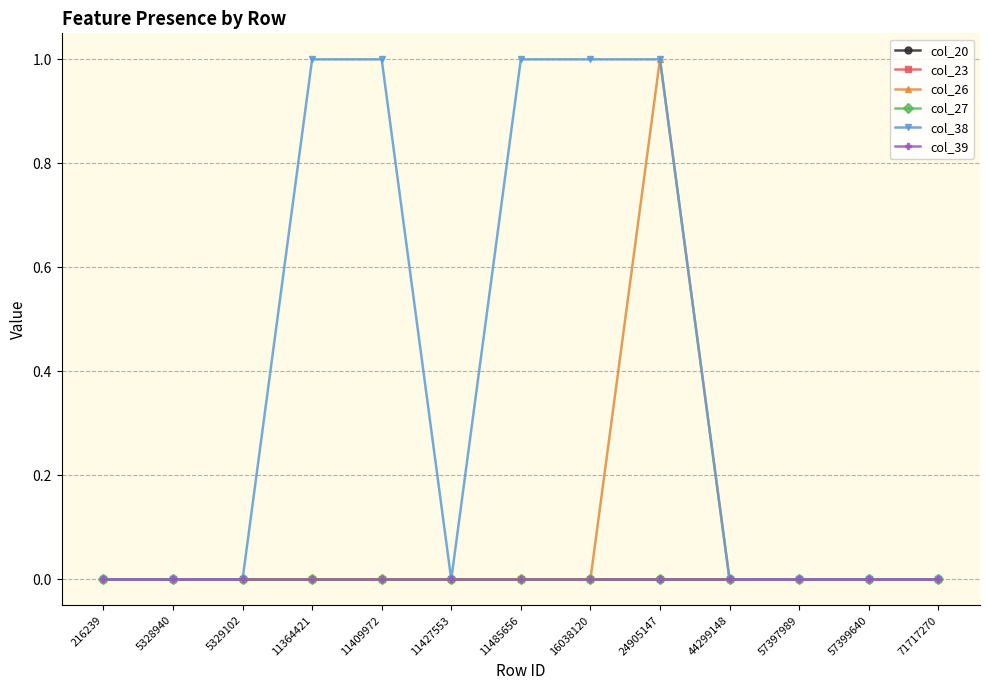

Does the chart have visible grid lines?

Yes